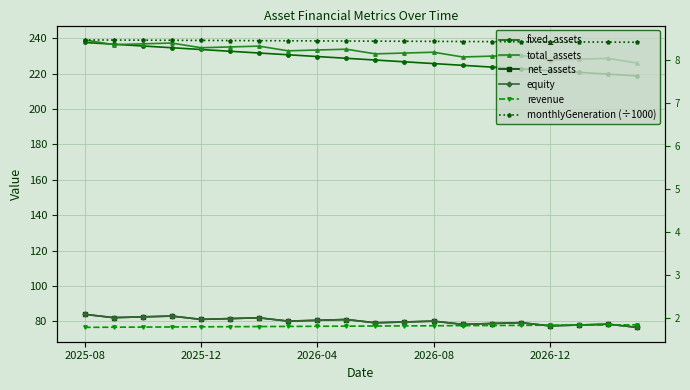

What is the difference between the maximum and minimum values in the fixed_assets series?

18.9